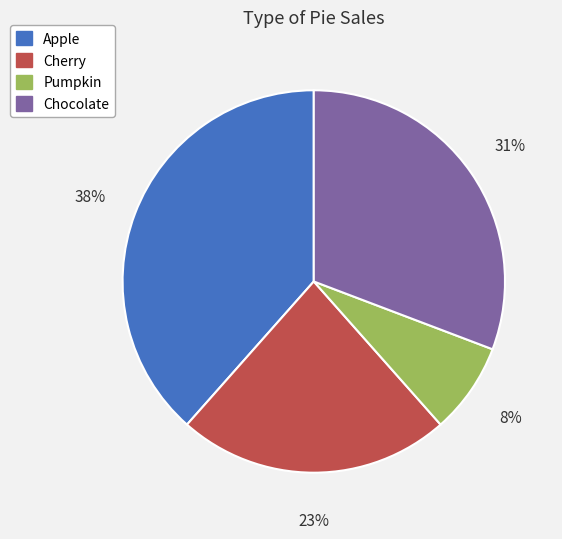

Does any single category account for the majority?

No